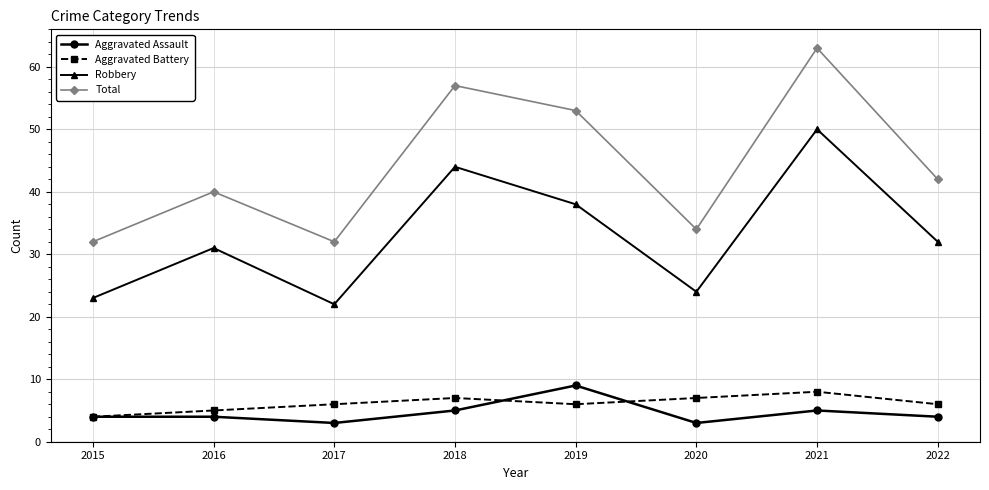

What is the sum of all Aggravated Assault values?

37